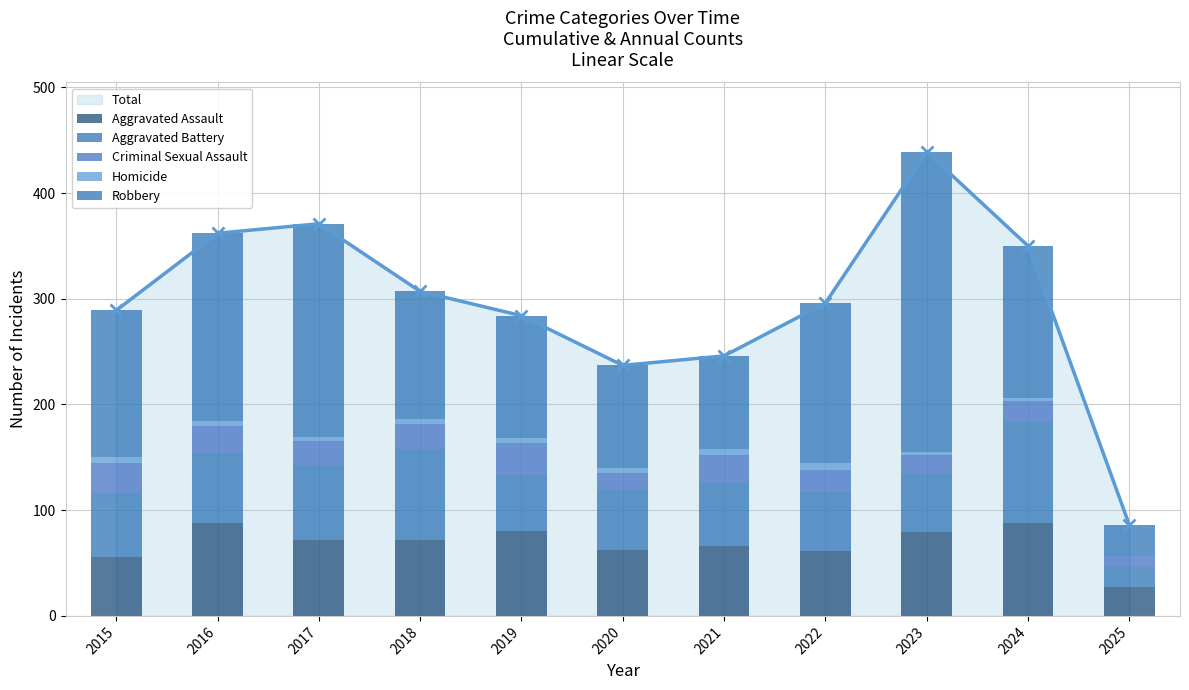

At which category does the chart reach its minimum across all series?

2025